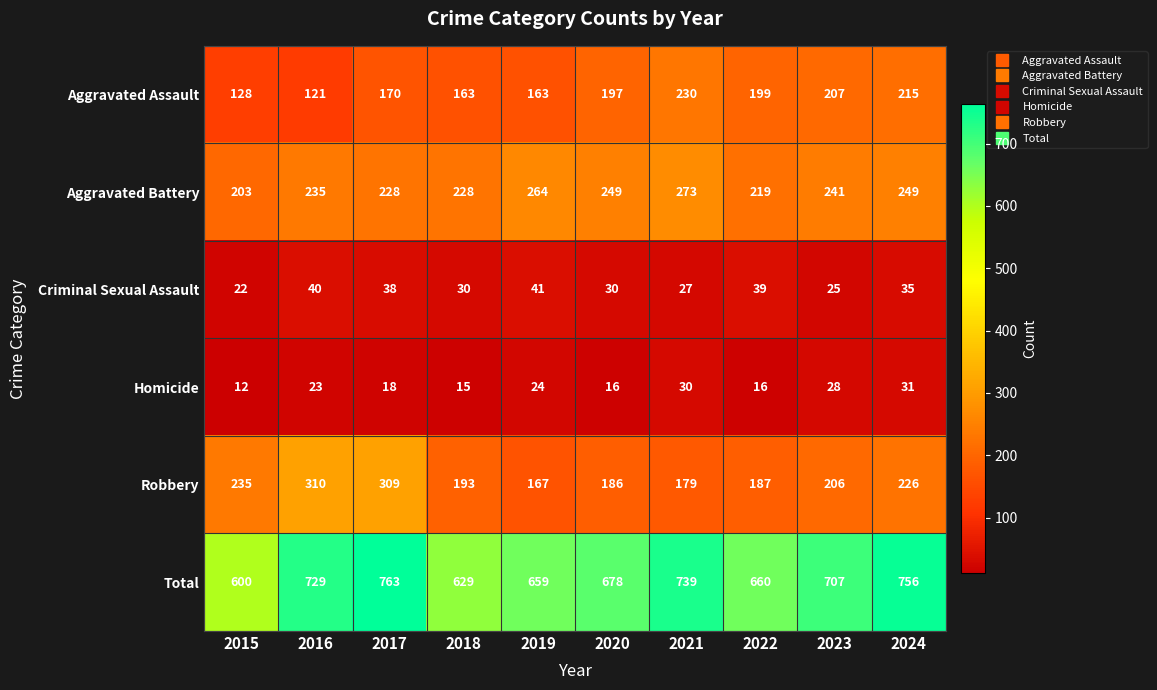

At which category is the sum across all series the highest?

2017